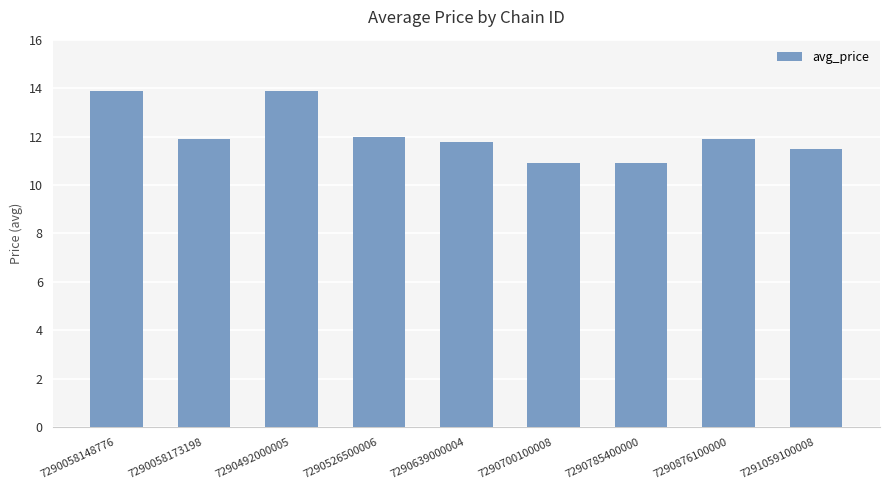

Reading left to right, list all the values displayed in this chart.

13.9	11.9	13.9	12.0	11.8	10.9	10.9	11.9	11.5